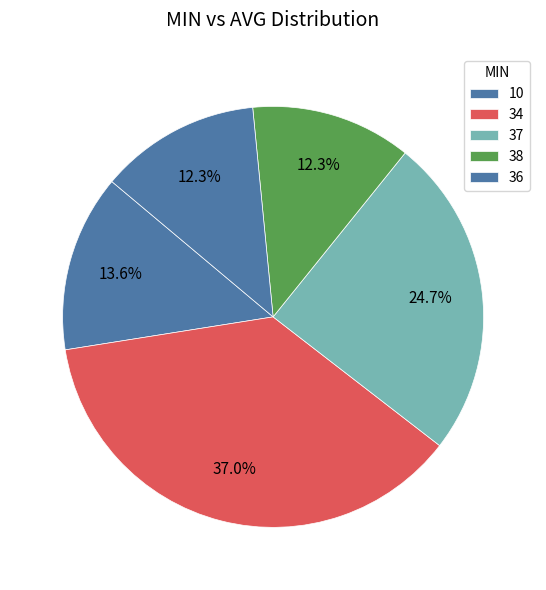

Is 10 the majority of the pie?

No